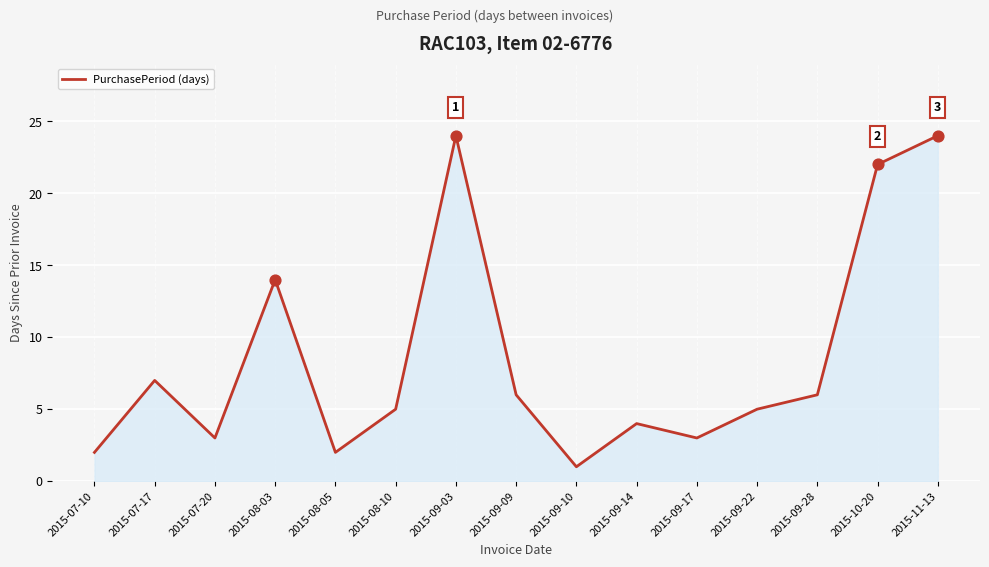

Approximately how many times larger is the value at 2015-11-13 compared to 2015-08-05?

12.0